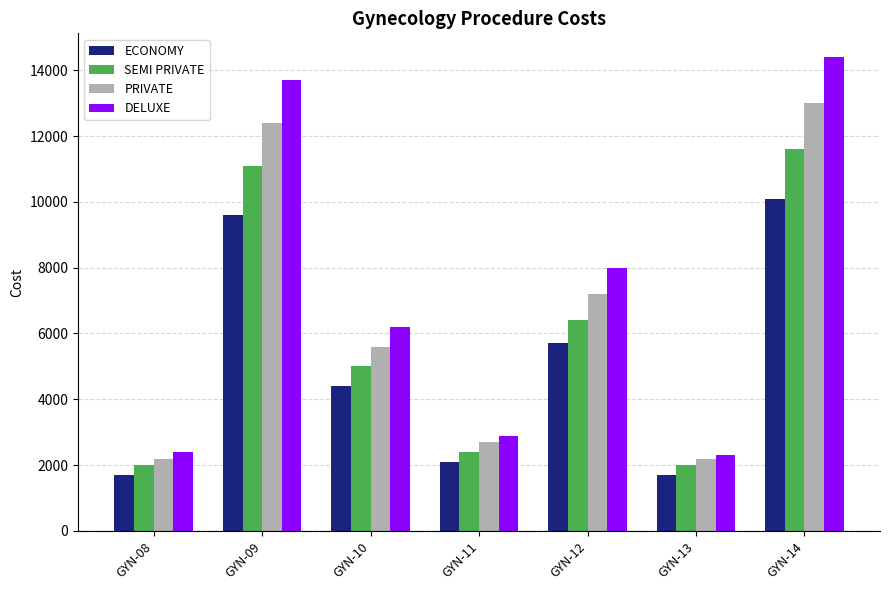

What is the smallest value displayed?

1700